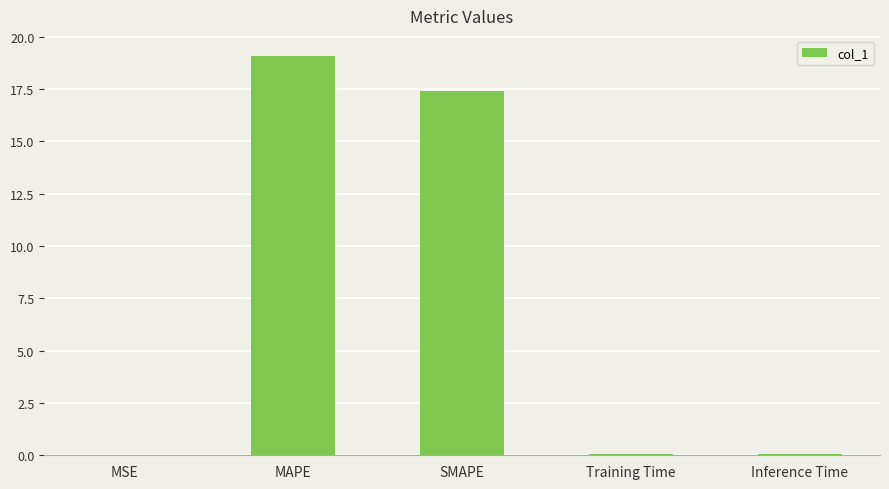

The chart shows a value of 17.4 at SMAPE. True or false?

True